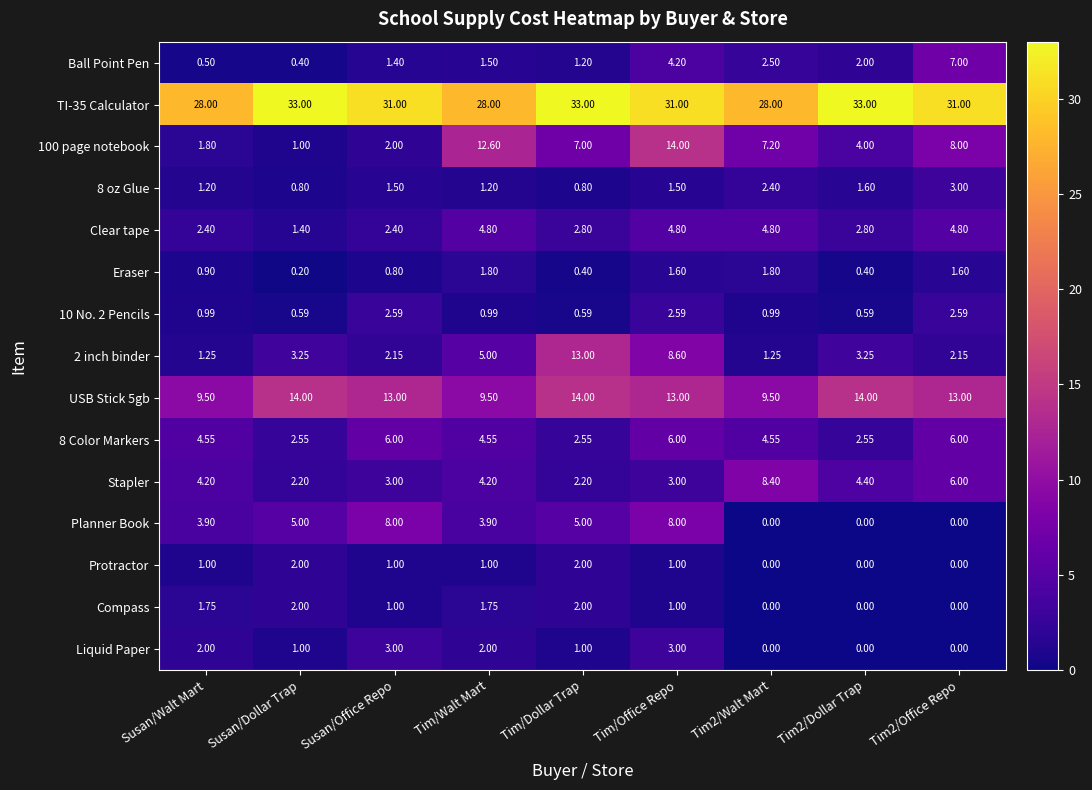

Which category has the lowest value in the Clear tape series?

Susan/Dollar Trap